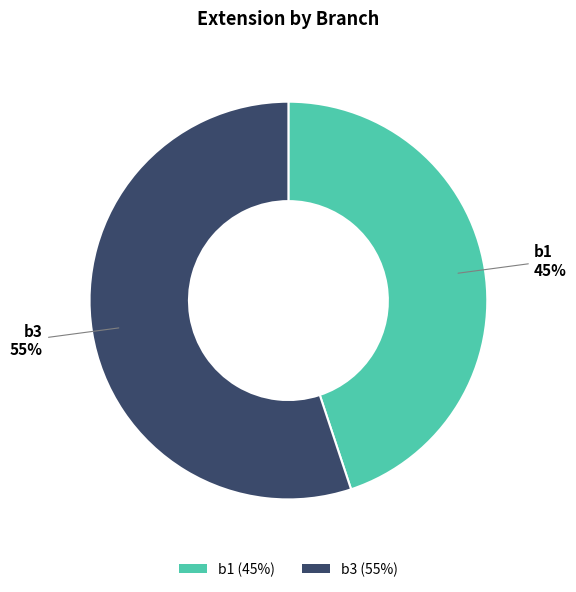

Is there any slice that represents more than half of the pie?

Yes